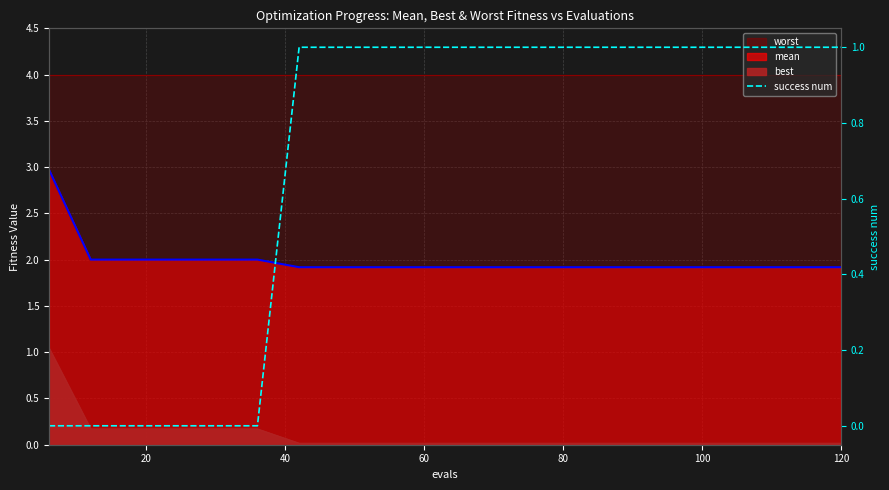

Does the chart have visible grid lines?

Yes